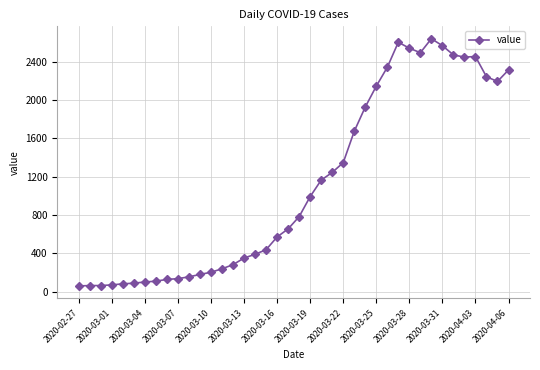

What is the difference between the second highest and minimum values?

2542